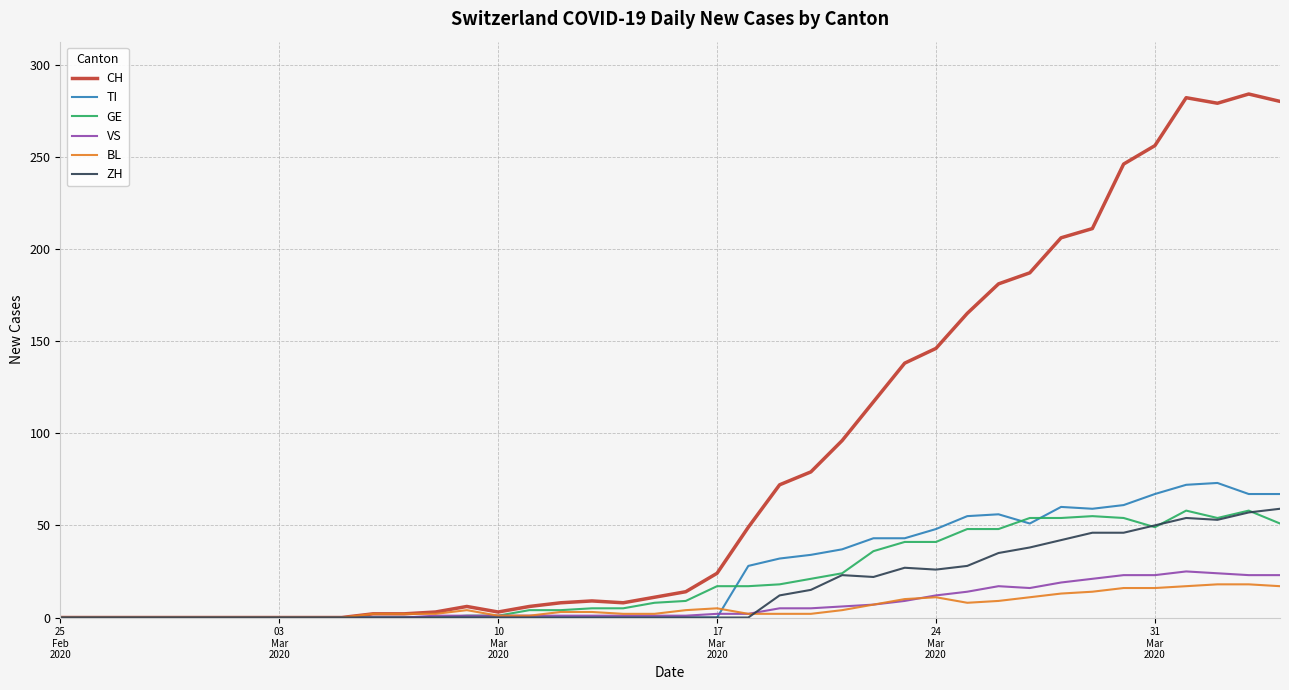

What is the maximum value for CH?

284